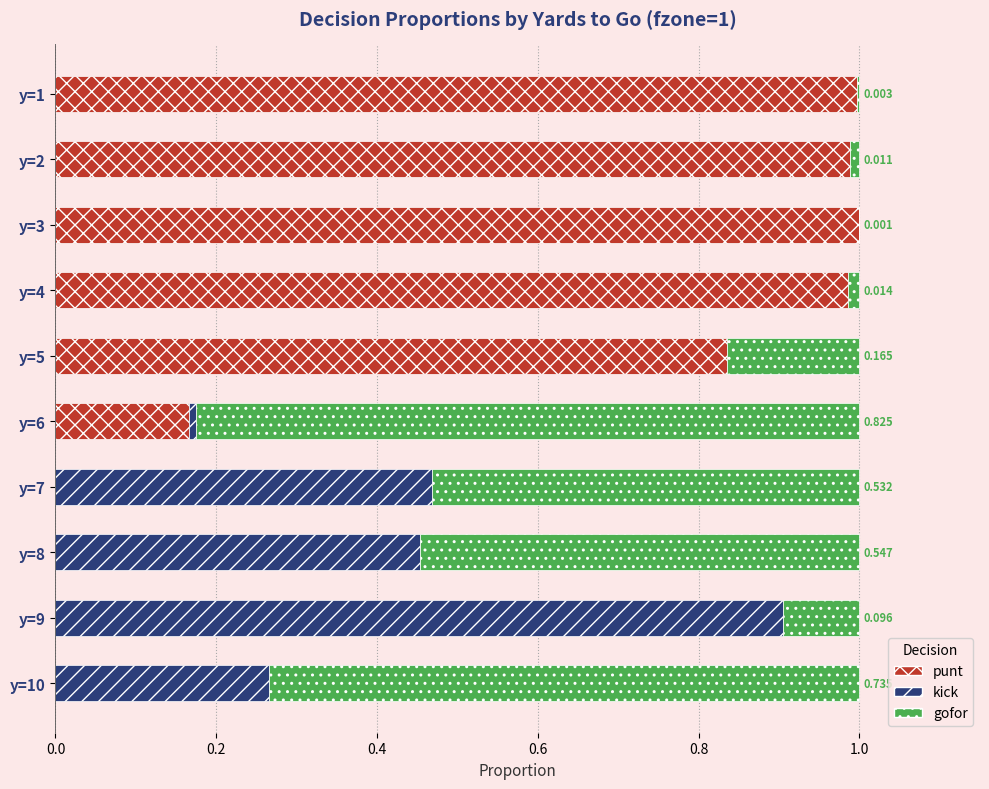

What is the difference between the maximum and minimum values in the kick series?

0.9